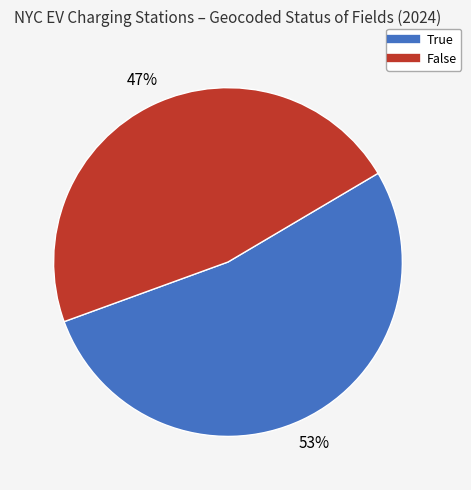

Is there any slice that represents more than half of the pie?

Yes